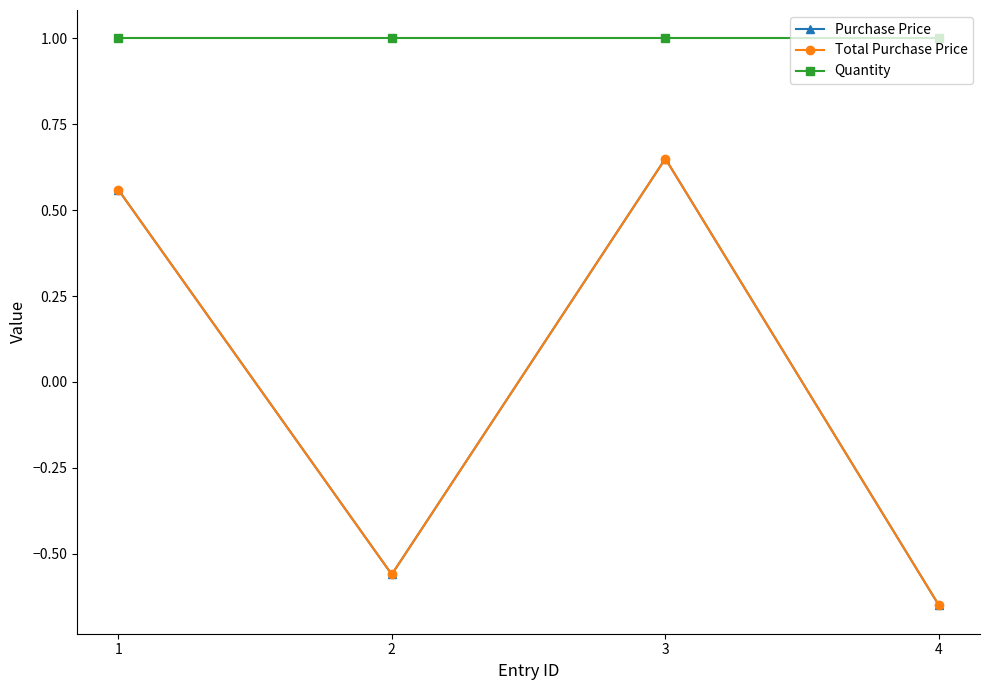

Rank the series by their maximum value, from highest to lowest.

Quantity, Purchase Price, Total Purchase Price